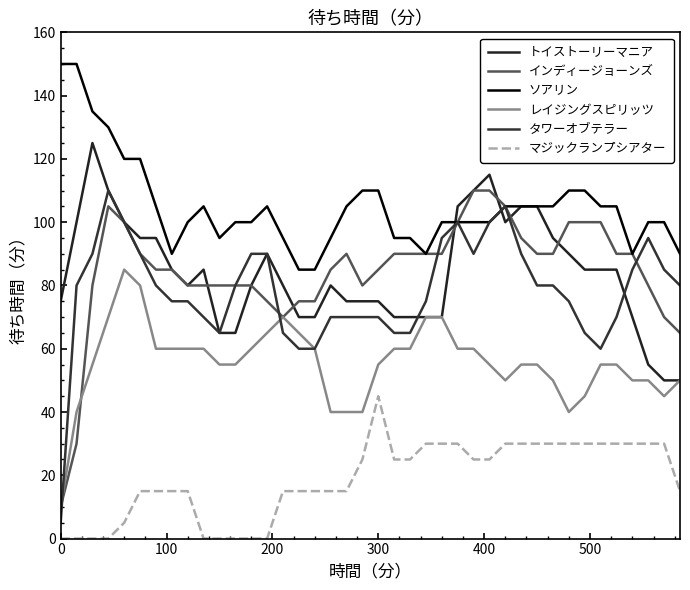

Reading right to left, transcribe all the data shown in this chart.

トイストーリーマニア: 50	50	55	70	85	85	85	90	95	105	105	100	115	110	105	70	70	70	70	75	75	75	80	70	70	80	90	80	65	65	85	80	85	95	95	100	110	125	100	75
インディージョーンズ: 65	70	80	90	90	100	100	100	90	90	95	105	110	110	100	90	90	90	90	85	80	90	85	75	75	70	75	80	80	80	80	80	85	85	90	100	105	80	30	10
ソアリン: 90	100	100	90	105	105	110	110	105	105	105	105	100	100	100	100	90	95	95	110	110	105	95	85	85	95	105	100	100	95	105	100	90	105	120	120	130	135	150	150
レイジングスピリッツ: 50	45	50	50	55	55	45	40	50	55	55	50	55	60	60	70	70	60	60	55	40	40	40	60	65	70	65	60	55	55	60	60	60	60	80	85	70	55	40	10
タワーオブテラー: 80	85	95	85	70	60	65	75	80	80	90	105	100	90	100	95	75	65	65	70	70	70	70	60	60	65	90	90	80	65	70	75	75	80	90	100	110	90	80	5
マジックランプシアター: 15	30	30	30	30	30	30	30	30	30	30	30	25	25	30	30	30	25	25	45	25	15	15	15	15	15	0	0	0	0	0	15	15	15	15	5	0	0	0	0